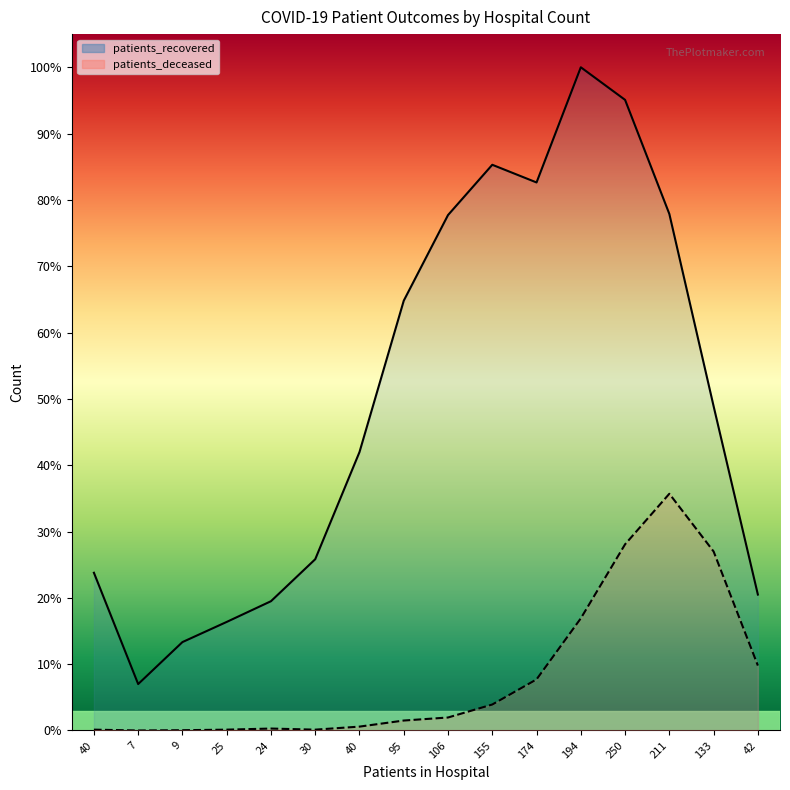

What are all the series names shown in the legend?

patients_recovered, patients_deceased